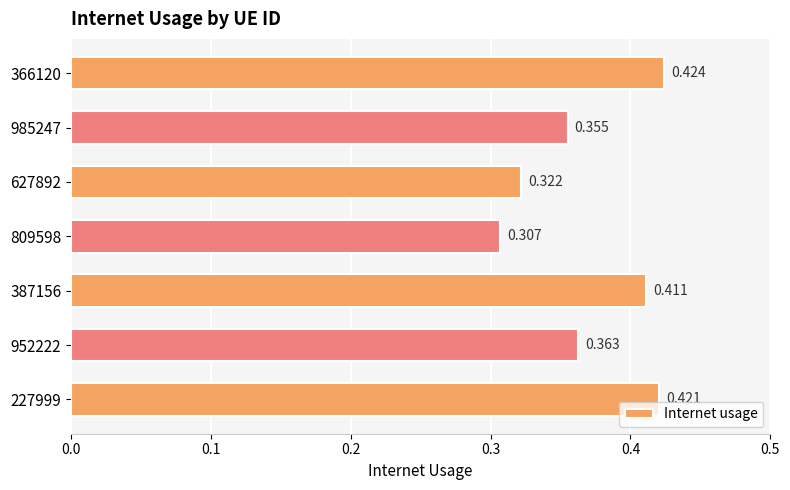

What is the sum of all values?

2.6